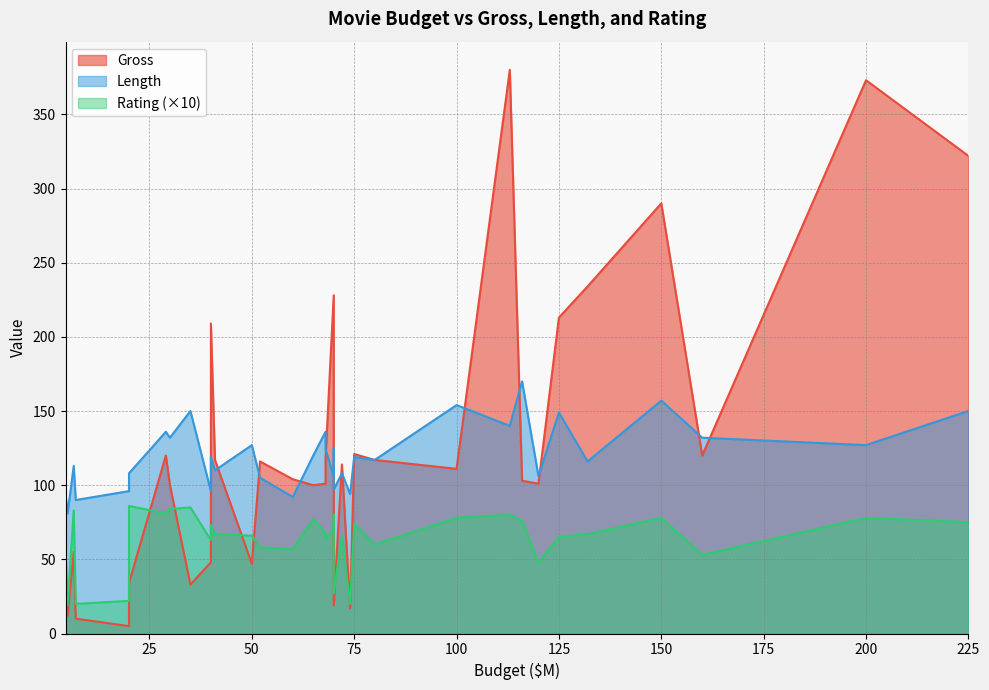

The value of Gross at 25 is 596.1. True or false?

False